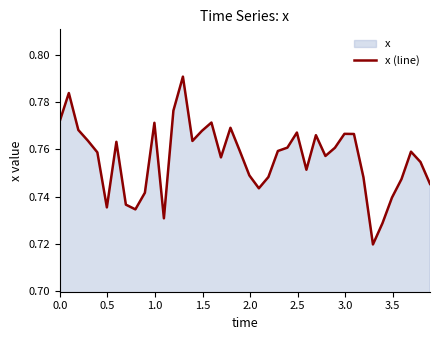

What is the average value?

0.8